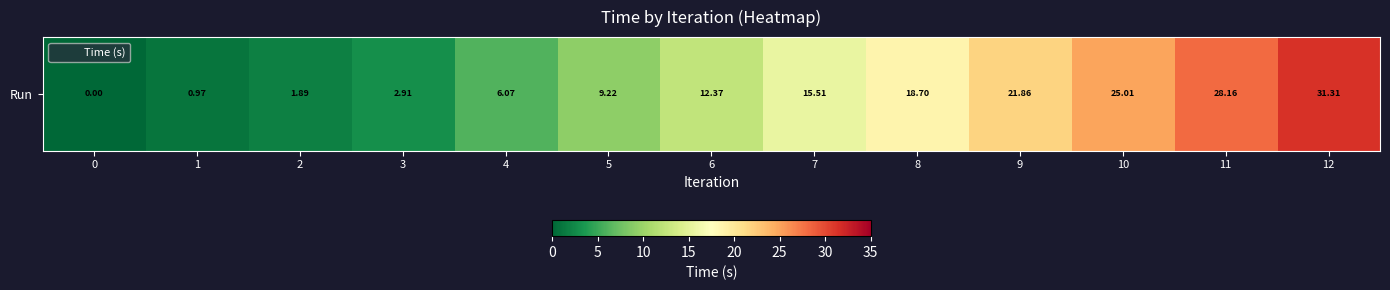

How many data points are less than 12?

6